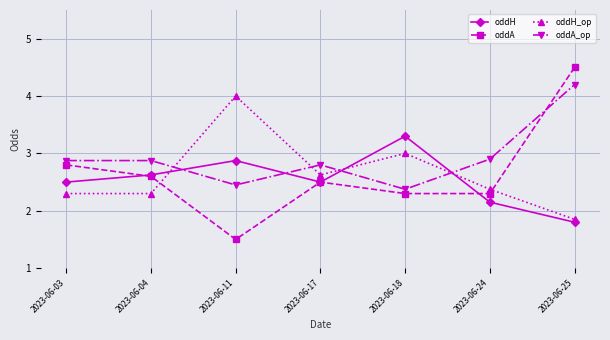

The value of oddH_op at 2023-06-03 is 2.3. True or false?

True